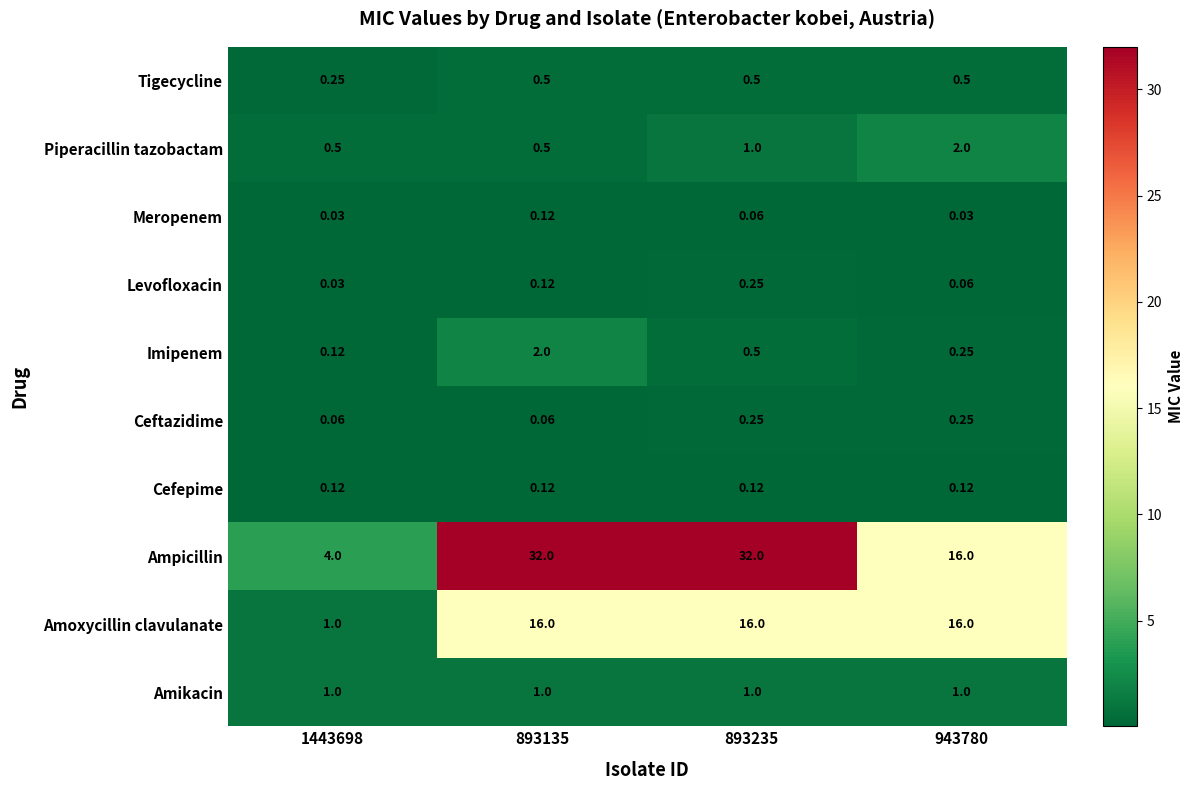

Which series has the widest spread of values?

Ampicillin